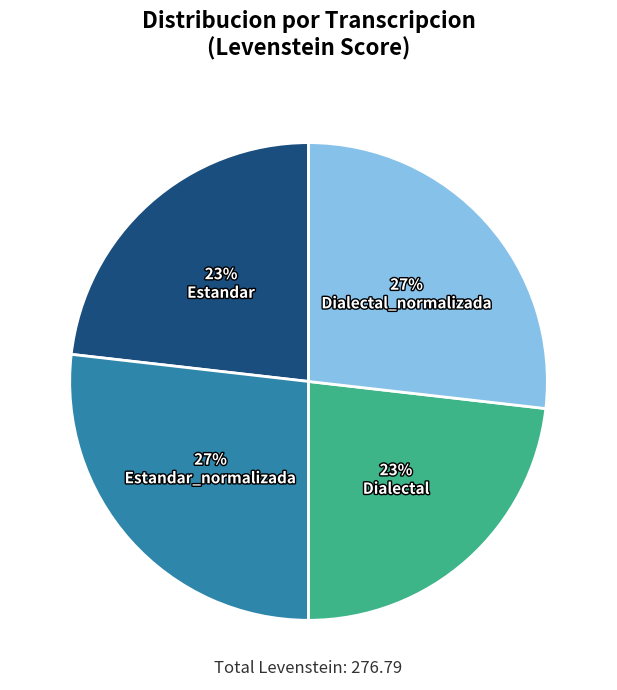

How many slices are in this pie chart?

4